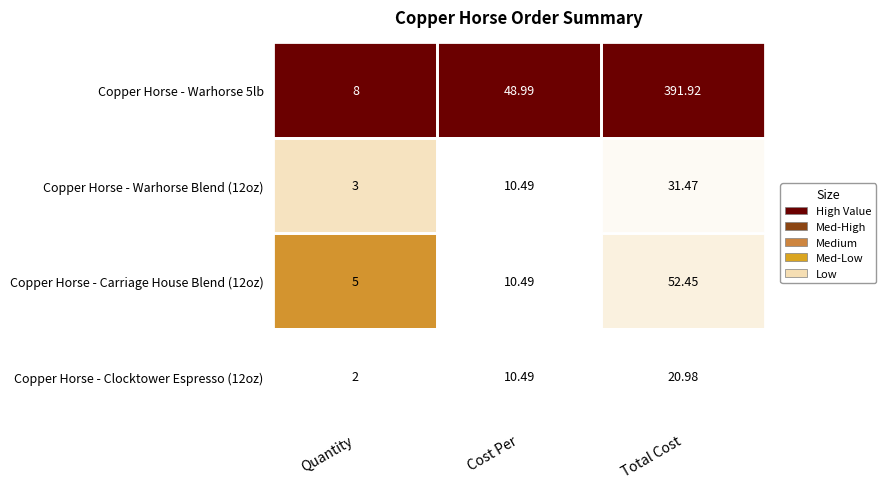

What is the spread (max minus min) of values at Quantity?

6.0